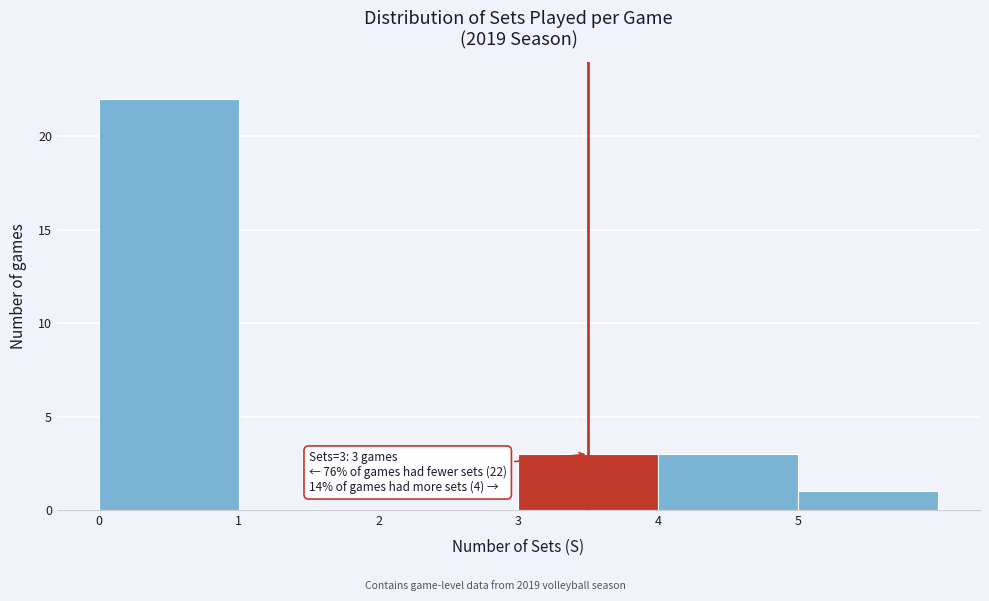

Over which range of the x-axis is the bar tallest?

0 to 1